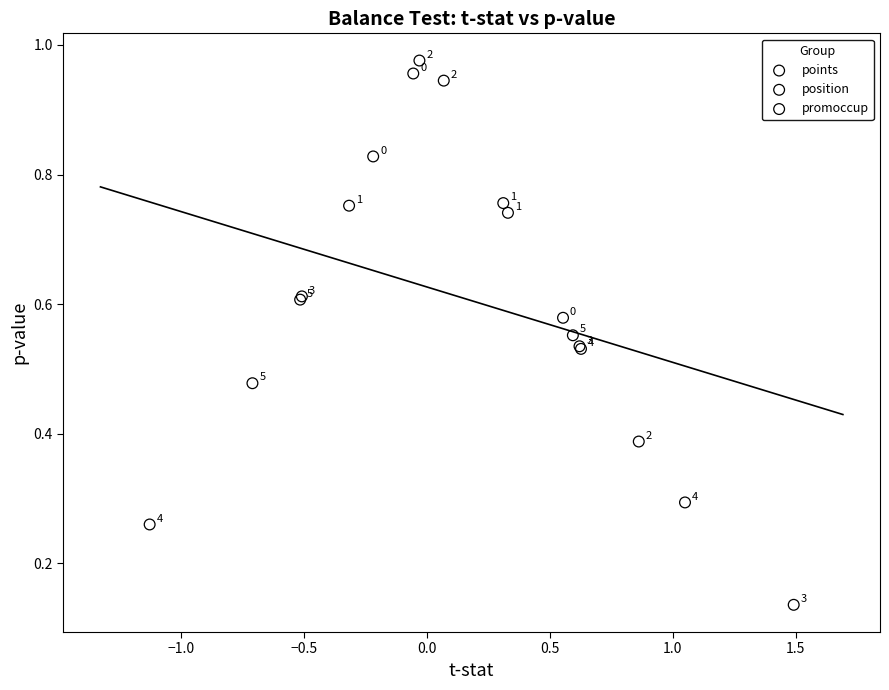

Which series has the largest Y range (max minus min)?

position